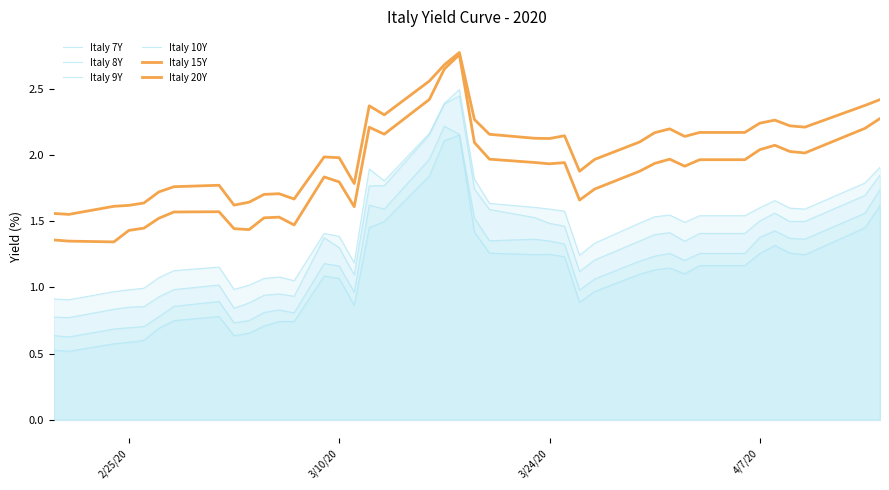

True or false: Italy 8Y and Italy 15Y cross at least once.

False